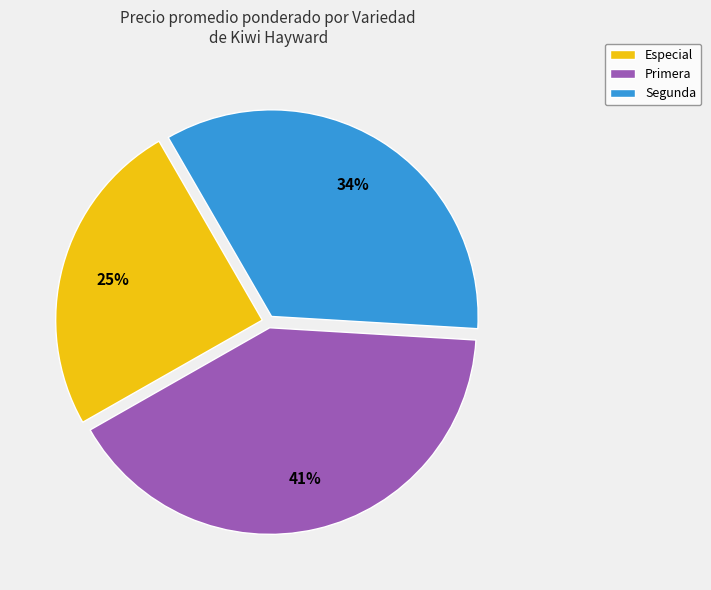

What is the largest slice in the pie chart?

Primera